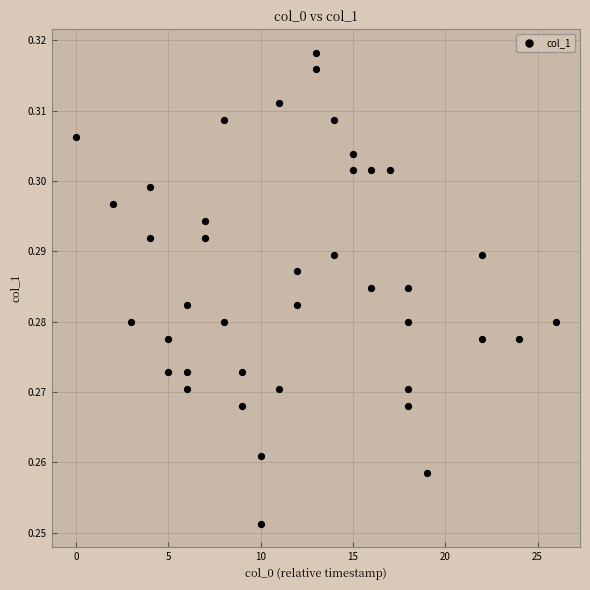

What is the range of X values (max minus min)?

26.0